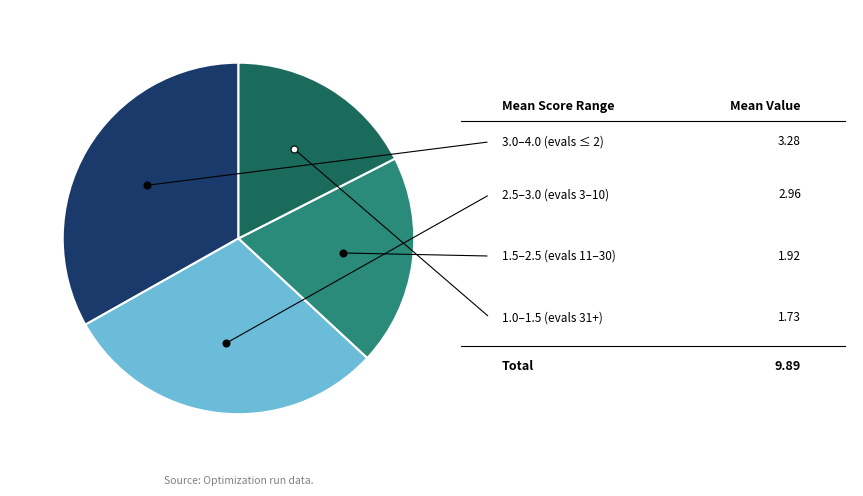

Does any single category account for the majority?

No